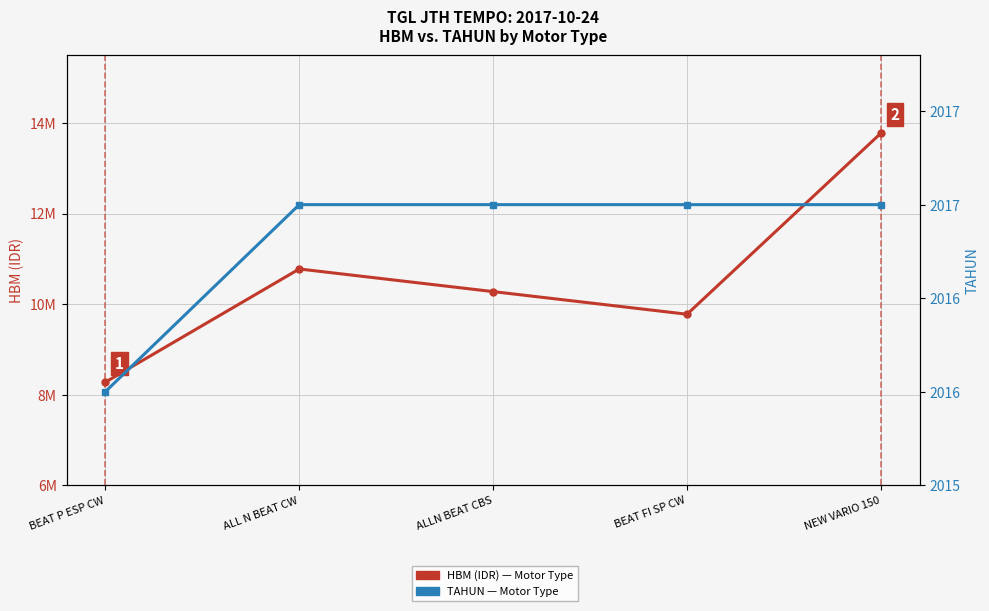

What is the lowest value of the TAHUN series?

2016